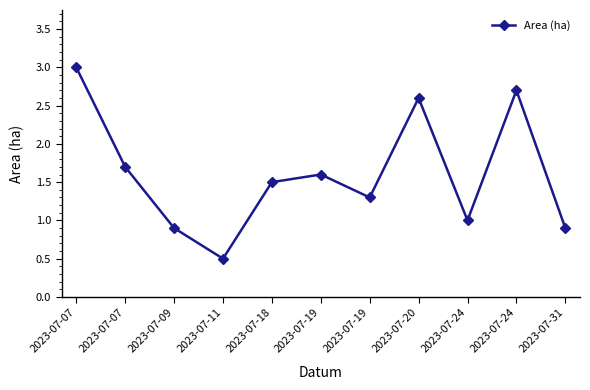

Which label corresponds to the largest value in the chart?

2023-07-07